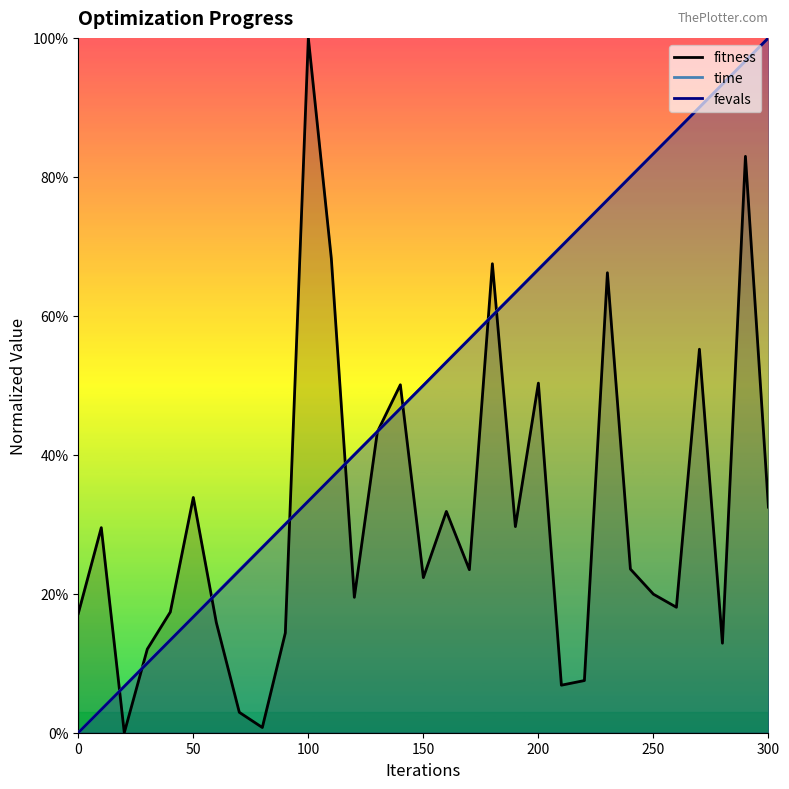

What is the sum of all time values?

15.5